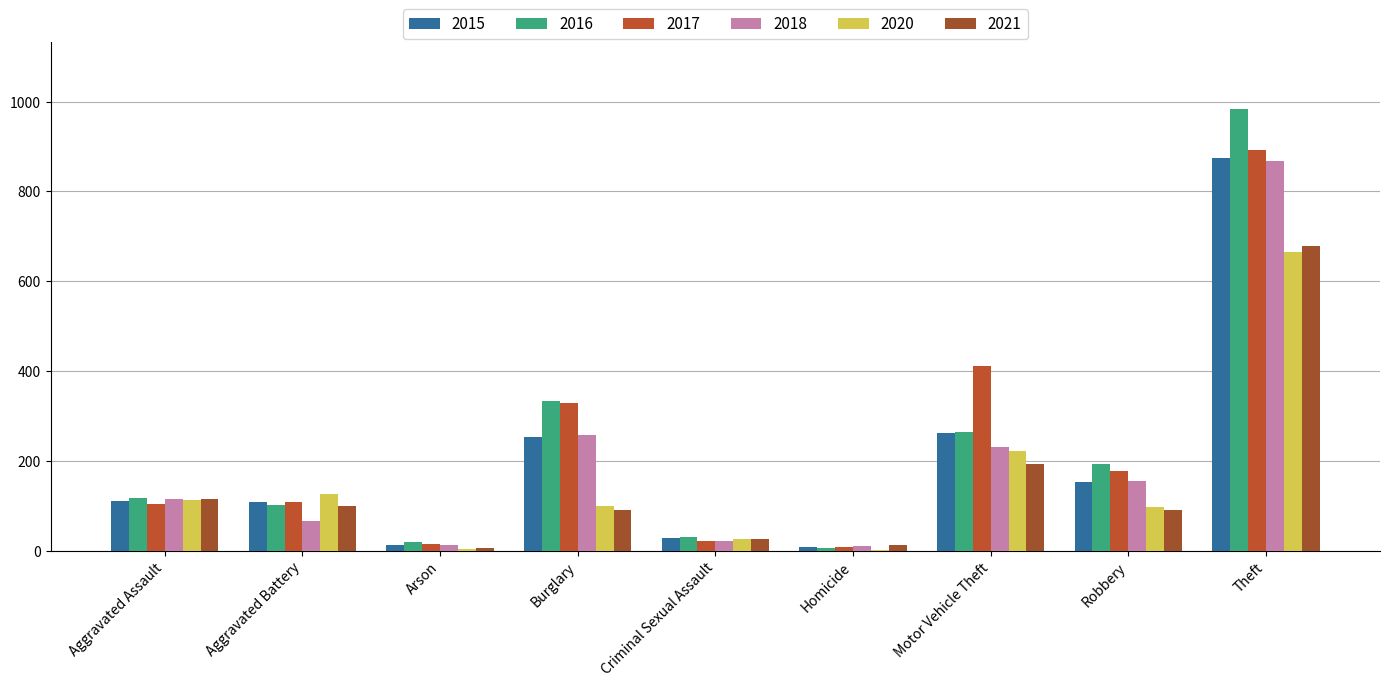

Reading right to left, what are all the values shown in this chart?

2015: Theft=874	Robbery=154	Motor Vehicle Theft=261	Homicide=9	Criminal Sexual Assault=28	Burglary=254	Arson=13	Aggravated Battery=108	Aggravated Assault=110
2016: Theft=984	Robbery=194	Motor Vehicle Theft=265	Homicide=7	Criminal Sexual Assault=30	Burglary=333	Arson=20	Aggravated Battery=102	Aggravated Assault=118
2017: Theft=892	Robbery=178	Motor Vehicle Theft=411	Homicide=8	Criminal Sexual Assault=21	Burglary=329	Arson=14	Aggravated Battery=108	Aggravated Assault=105
2018: Theft=868	Robbery=155	Motor Vehicle Theft=231	Homicide=10	Criminal Sexual Assault=21	Burglary=257	Arson=12	Aggravated Battery=67	Aggravated Assault=115
2020: Theft=666	Robbery=97	Motor Vehicle Theft=222	Homicide=2	Criminal Sexual Assault=27	Burglary=100	Arson=4	Aggravated Battery=126	Aggravated Assault=113
2021: Theft=678	Robbery=91	Motor Vehicle Theft=193	Homicide=13	Criminal Sexual Assault=26	Burglary=90	Arson=6	Aggravated Battery=100	Aggravated Assault=115